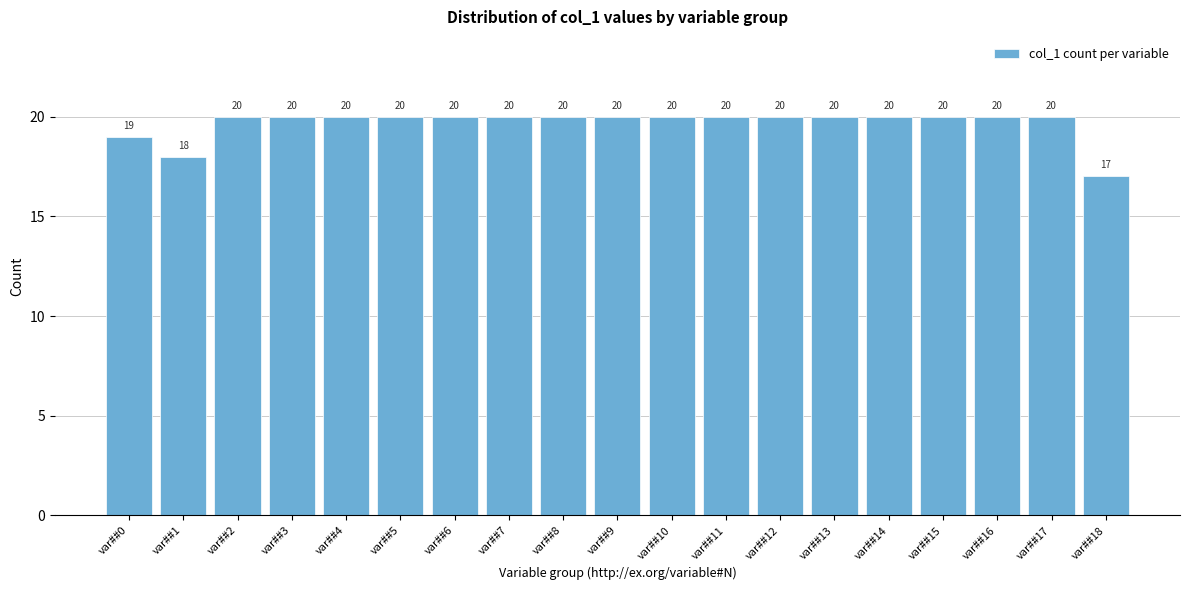

Reading left to right, transcribe all the data shown in this chart.

var##0=19	var##1=18	var##2=20	var##3=20	var##4=20	var##5=20	var##6=20	var##7=20	var##8=20	var##9=20	var##10=20	var##11=20	var##12=20	var##13=20	var##14=20	var##15=20	var##16=20	var##17=20	var##18=17